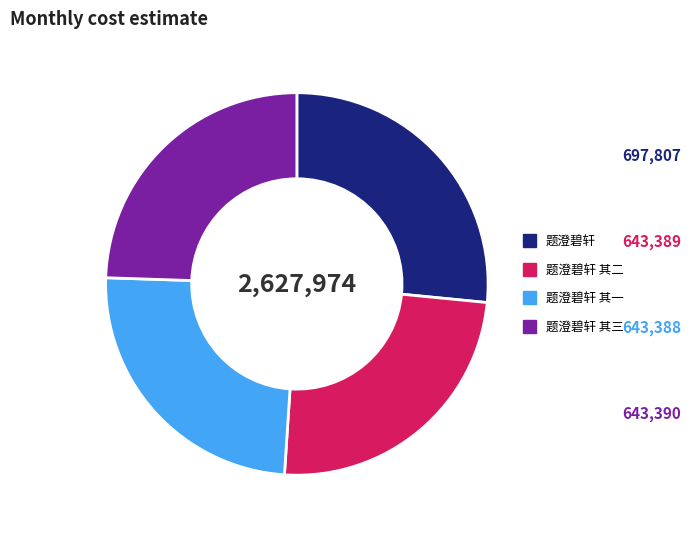

Approximately how many times larger is the value at 题澄碧轩 其二 compared to 题澄碧轩 其一?

1.0